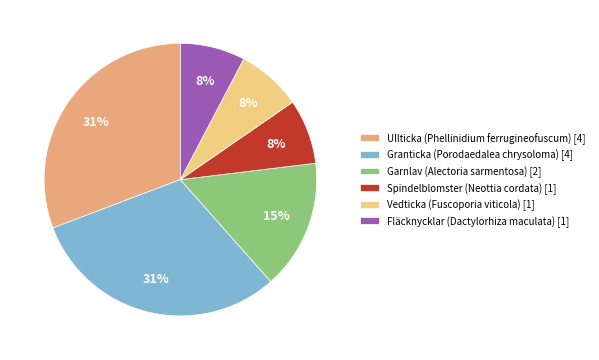

How many slices are in this pie chart?

6